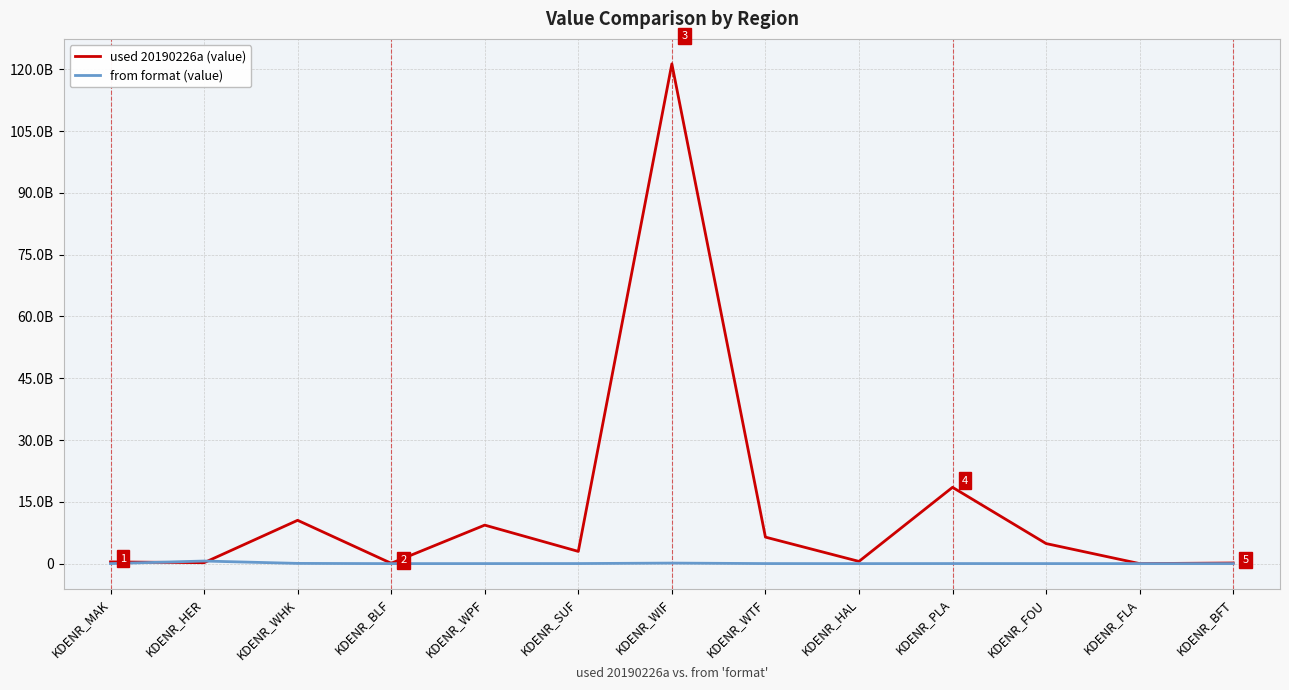

Does the chart display data point markers on the line(s)?

No